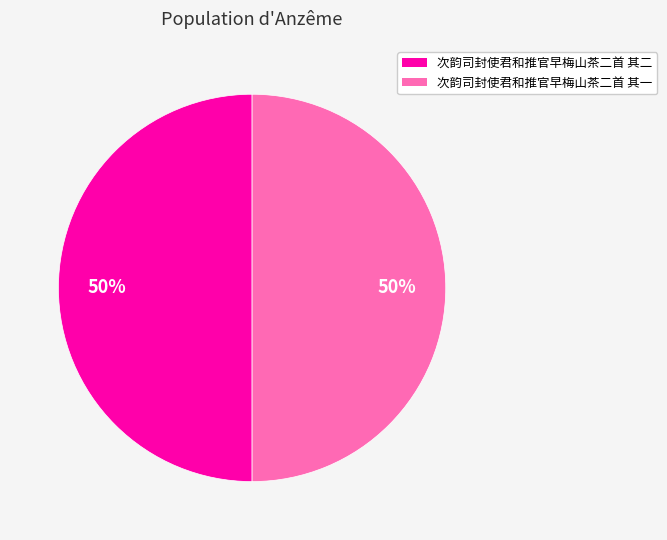

Is the sum of 次韵司封使君和推官早梅山茶二首 其二 and 次韵司封使君和推官早梅山茶二首 其一 greater than half?

Yes